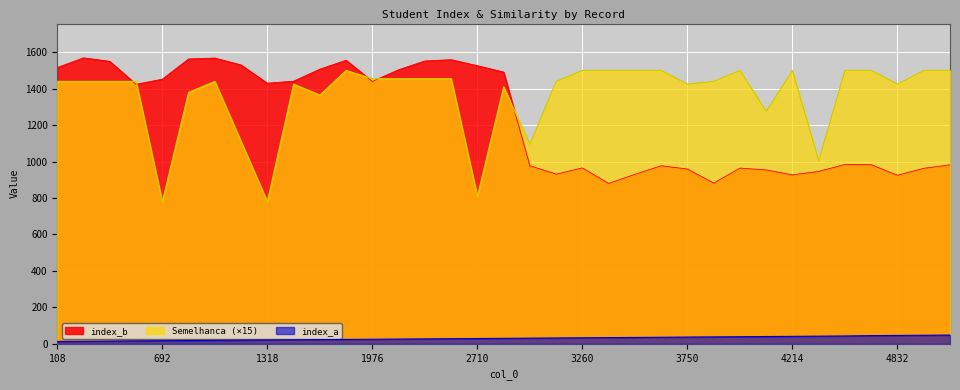

What is the value of the Semelhanca point at the 5th from the left?

780